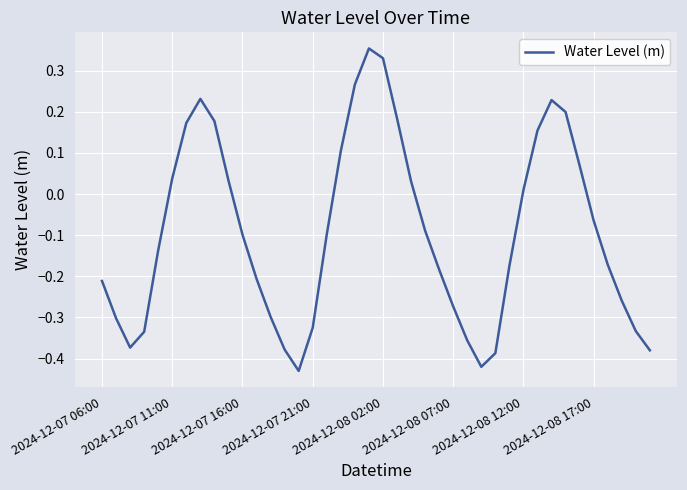

What is the difference between the maximum and minimum values?

0.8